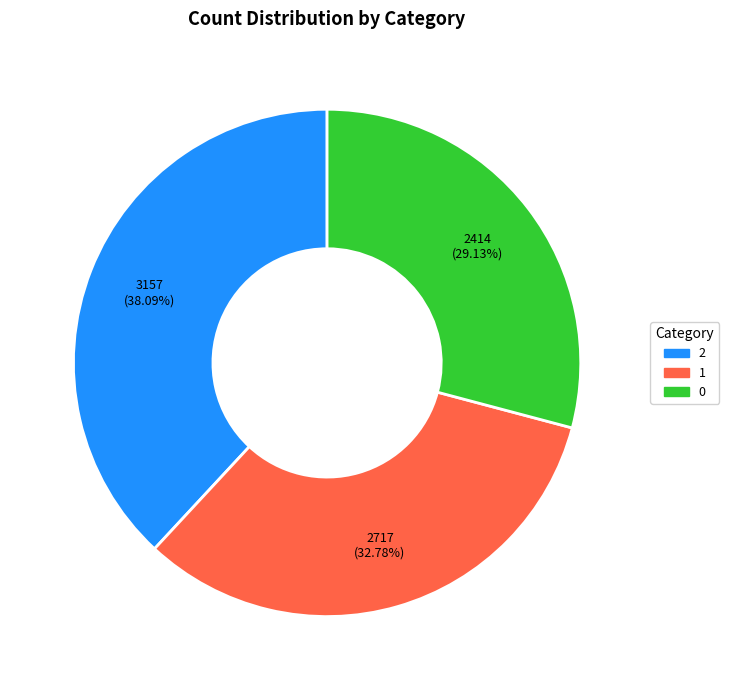

What percentage is the 2 slice, to the nearest percent?

38%